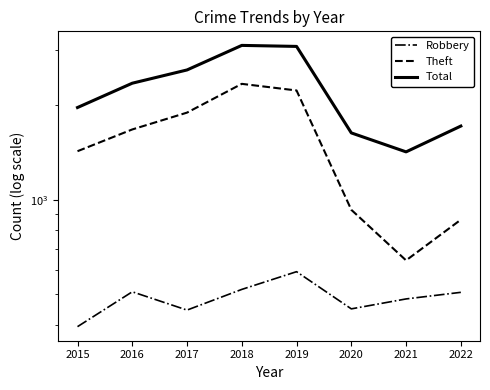

At which category is the sum across all series the highest?

2018